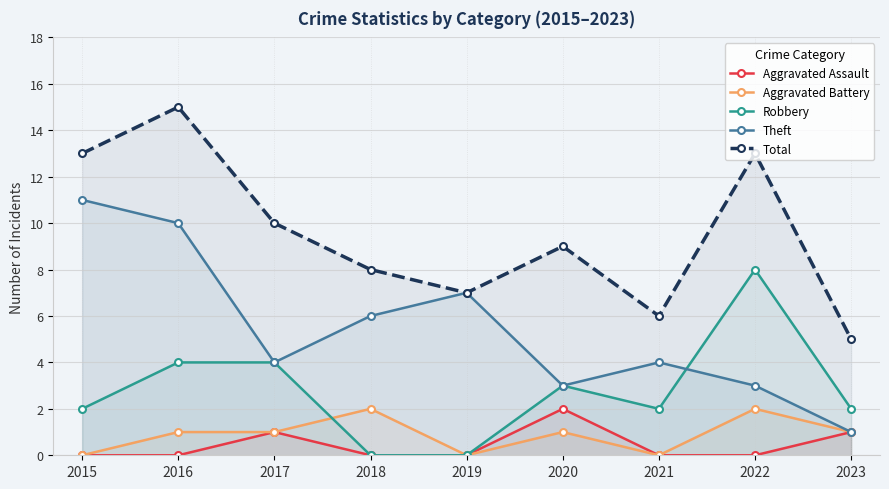

Which label corresponds to the smallest value in the chart?

2015